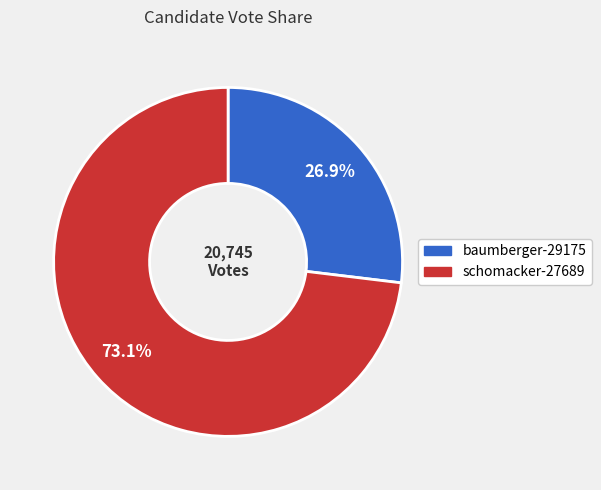

Approximately how many times larger is the value at schomacker-27689 compared to baumberger-29175?

2.7